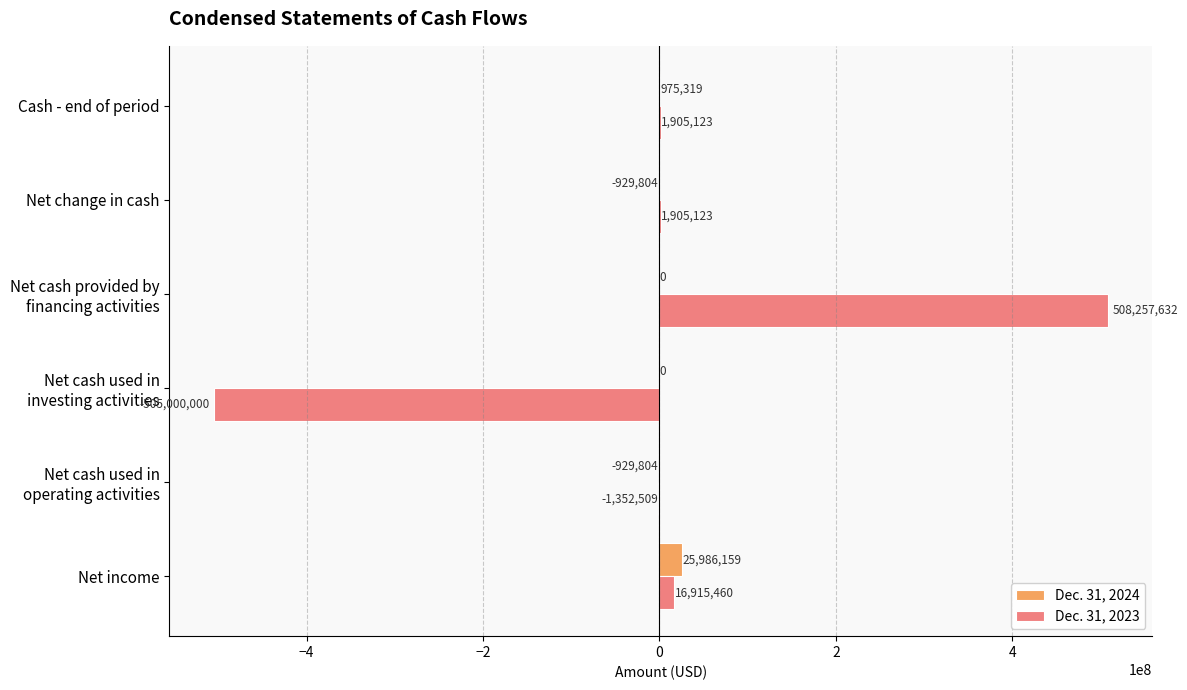

What is the maximum value shown in the chart?

508257632